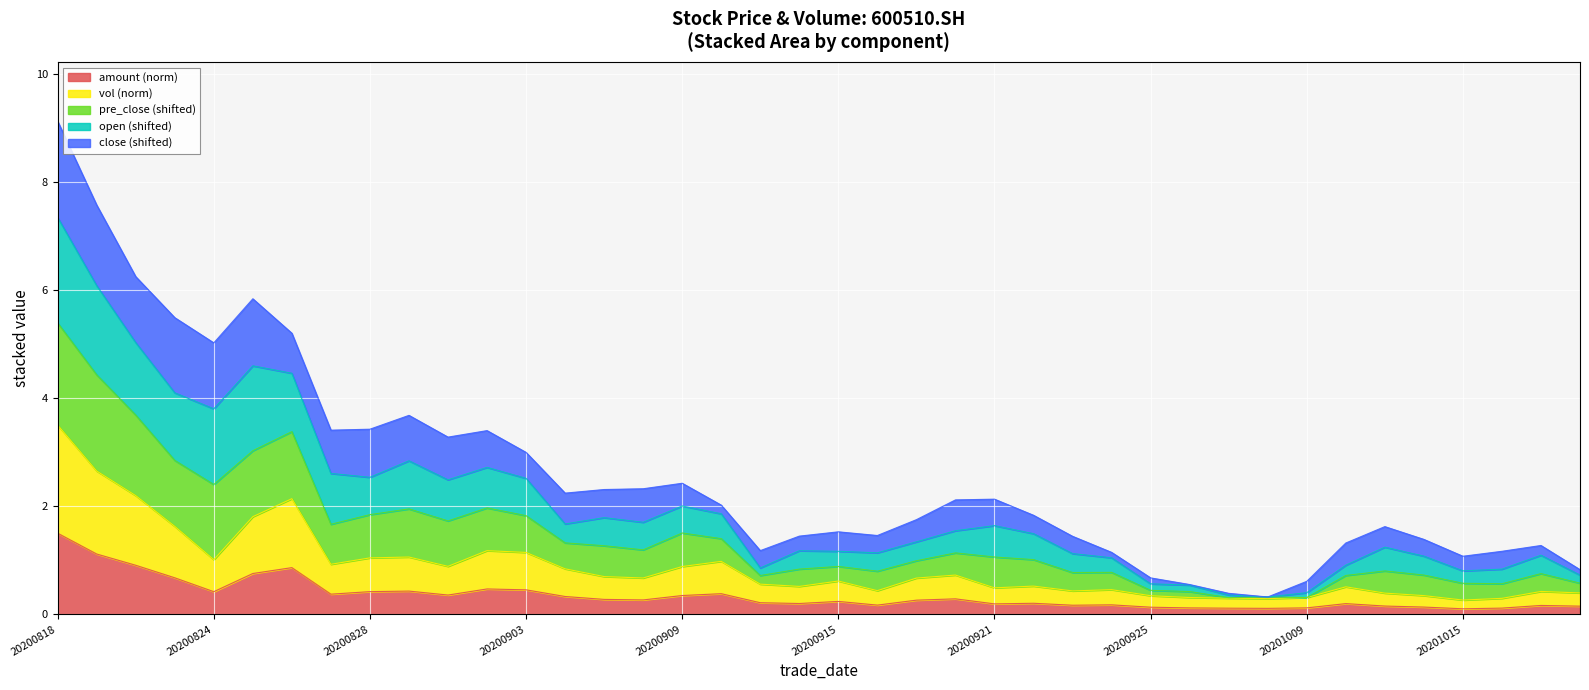

What is the value of the vol point at the 28th from the left?

0.5